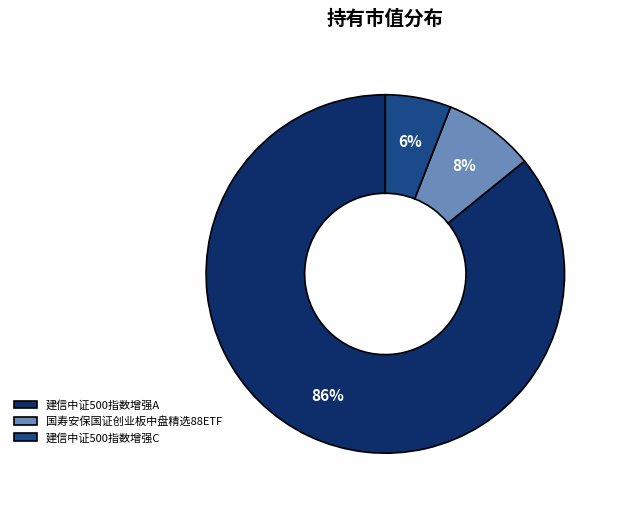

How many slices are in this pie chart?

3